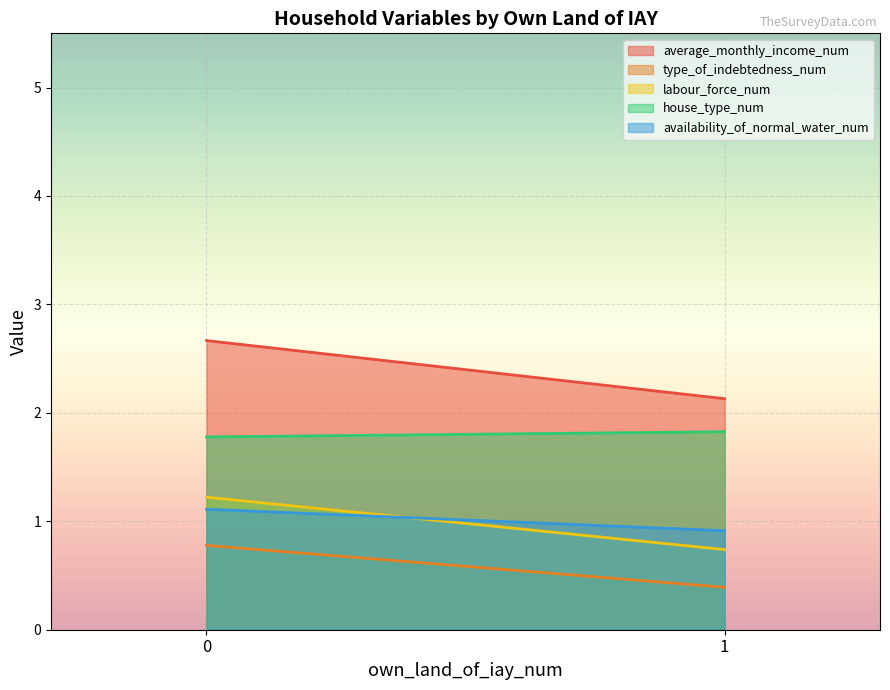

Is the value of type_of_indebtedness_num at own_land=1 greater than the value of availability_of_normal_water_num at own_land=0?

No